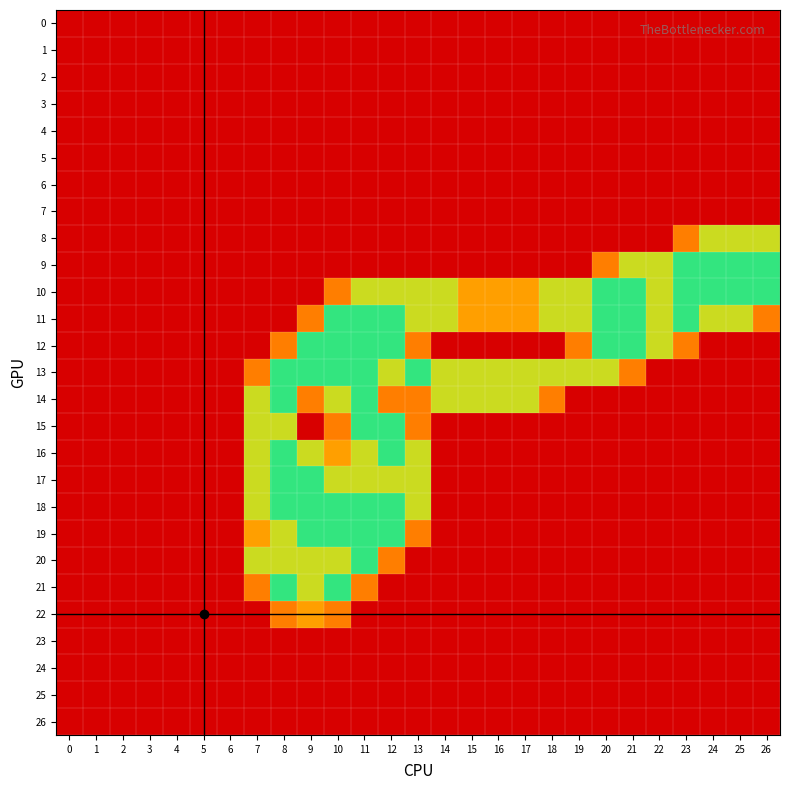

List the series in order of their peak value, highest first.

9, 10, 11, 12, 13, 14, 15, 16, 17, 18, 19, 20, 21, 8, 22, 0, 1, 2, 3, 4, 5, 6, 7, 23, 24, 25, 26